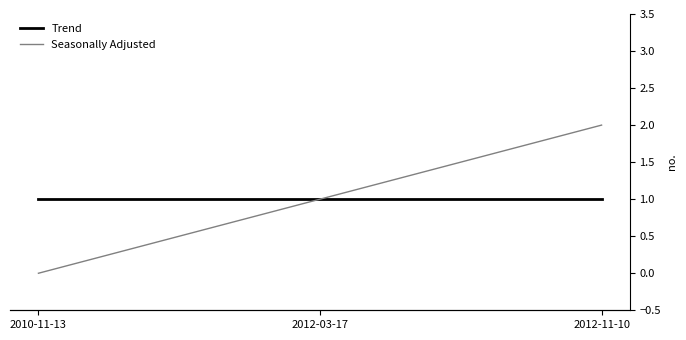

Which has a higher value, 2012-03-17 or 2010-11-13?

2012-03-17